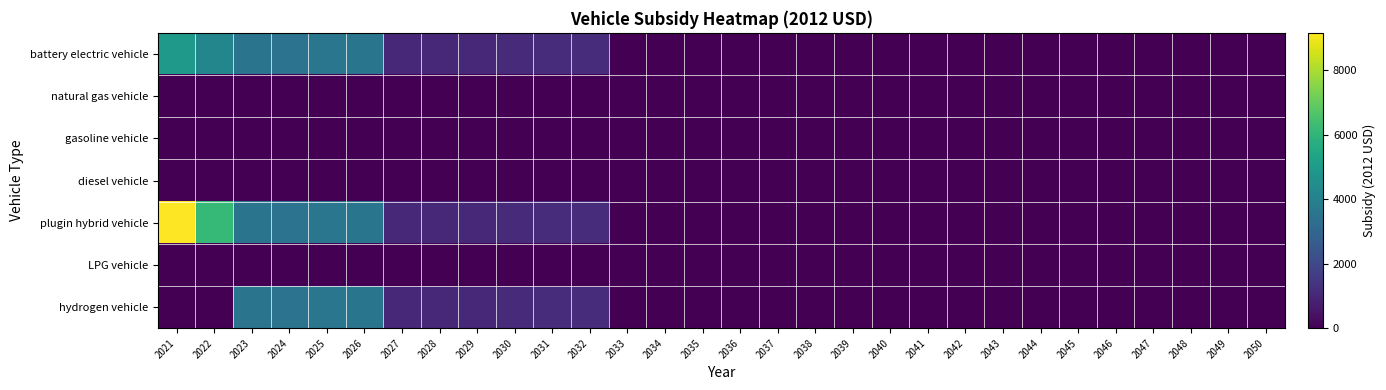

Reading right to left, list all the values displayed in this chart.

battery electric vehicle: 2050=0.0	2049=0.0	2048=0.0	2047=0.0	2046=0.0	2045=0.0	2044=0.0	2043=0.0	2042=0.0	2041=0.0	2040=0.0	2039=0.0	2038=0.0	2037=0.0	2036=0.0	2035=0.0	2034=0.0	2033=0.0	2032=1156.4	2031=1145.6	2030=1089.8	2029=1031.5	2028=1024.8	2027=1022.8	2026=3557.3	2025=3602.8	2024=3500.9	2023=3520.0	2022=4197.1	2021=4935.9
natural gas vehicle: 2050=0.0	2049=0.0	2048=0.0	2047=0.0	2046=0.0	2045=0.0	2044=0.0	2043=0.0	2042=0.0	2041=0.0	2040=0.0	2039=0.0	2038=0.0	2037=0.0	2036=0.0	2035=0.0	2034=0.0	2033=0.0	2032=0.0	2031=0.0	2030=0.0	2029=0.0	2028=0.0	2027=0.0	2026=0.0	2025=0.0	2024=0.0	2023=0.0	2022=0.0	2021=0.0
gasoline vehicle: 2050=0.0	2049=0.0	2048=0.0	2047=0.0	2046=0.0	2045=0.0	2044=0.0	2043=0.0	2042=0.0	2041=0.0	2040=0.0	2039=0.0	2038=0.0	2037=0.0	2036=0.0	2035=0.0	2034=0.0	2033=0.0	2032=0.0	2031=0.0	2030=0.0	2029=0.0	2028=0.0	2027=0.0	2026=0.0	2025=0.0	2024=0.0	2023=0.0	2022=0.0	2021=0.0
diesel vehicle: 2050=0.0	2049=0.0	2048=0.0	2047=0.0	2046=0.0	2045=0.0	2044=0.0	2043=0.0	2042=0.0	2041=0.0	2040=0.0	2039=0.0	2038=0.0	2037=0.0	2036=0.0	2035=0.0	2034=0.0	2033=0.0	2032=0.0	2031=0.0	2030=0.0	2029=0.0	2028=0.0	2027=0.0	2026=0.0	2025=0.0	2024=0.0	2023=0.0	2022=0.0	2021=0.0
plugin hybrid vehicle: 2050=0.0	2049=0.0	2048=0.0	2047=0.0	2046=0.0	2045=0.0	2044=0.0	2043=0.0	2042=0.0	2041=0.0	2040=0.0	2039=0.0	2038=0.0	2037=0.0	2036=0.0	2035=0.0	2034=0.0	2033=0.0	2032=1156.4	2031=1145.6	2030=1089.8	2029=1031.5	2028=1024.8	2027=1022.8	2026=3557.3	2025=3602.8	2024=3500.9	2023=3520.0	2022=6117.1	2021=9152.7
LPG vehicle: 2050=0.0	2049=0.0	2048=0.0	2047=0.0	2046=0.0	2045=0.0	2044=0.0	2043=0.0	2042=0.0	2041=0.0	2040=0.0	2039=0.0	2038=0.0	2037=0.0	2036=0.0	2035=0.0	2034=0.0	2033=0.0	2032=0.0	2031=0.0	2030=0.0	2029=0.0	2028=0.0	2027=0.0	2026=0.0	2025=0.0	2024=0.0	2023=0.0	2022=0.0	2021=0.0
hydrogen vehicle: 2050=0.0	2049=0.0	2048=0.0	2047=0.0	2046=0.0	2045=0.0	2044=0.0	2043=0.0	2042=0.0	2041=0.0	2040=0.0	2039=0.0	2038=0.0	2037=0.0	2036=0.0	2035=0.0	2034=0.0	2033=0.0	2032=1156.4	2031=1145.6	2030=1089.8	2029=1031.5	2028=1024.8	2027=1022.8	2026=3557.3	2025=3602.8	2024=3500.9	2023=3520.0	2022=0.0	2021=0.0